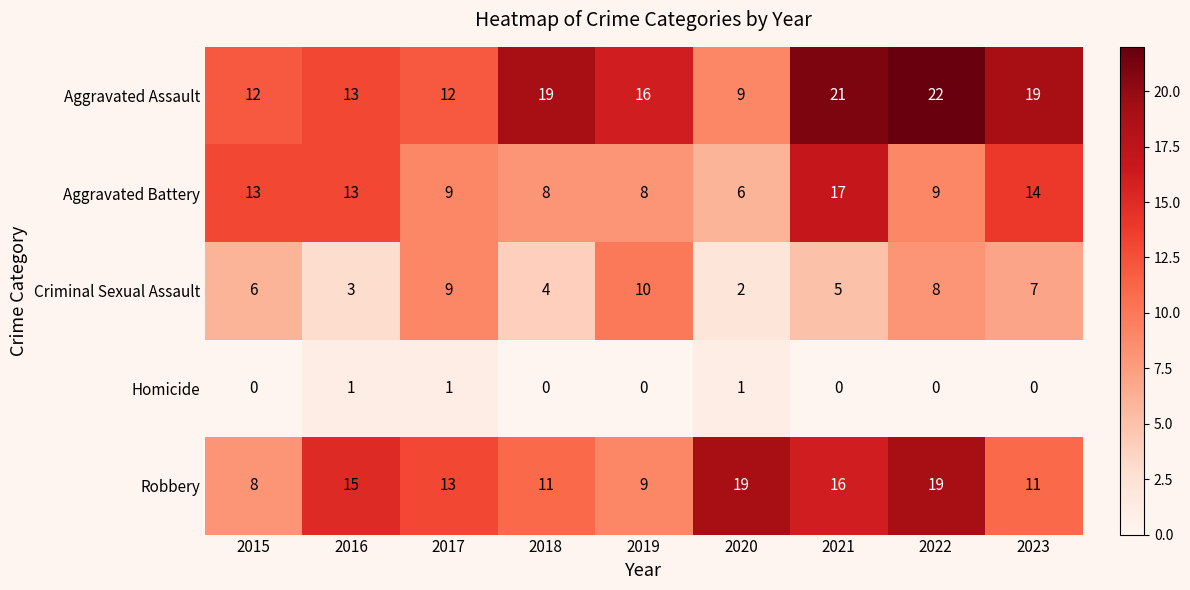

What is the spread (max minus min) of values at 2018?

19